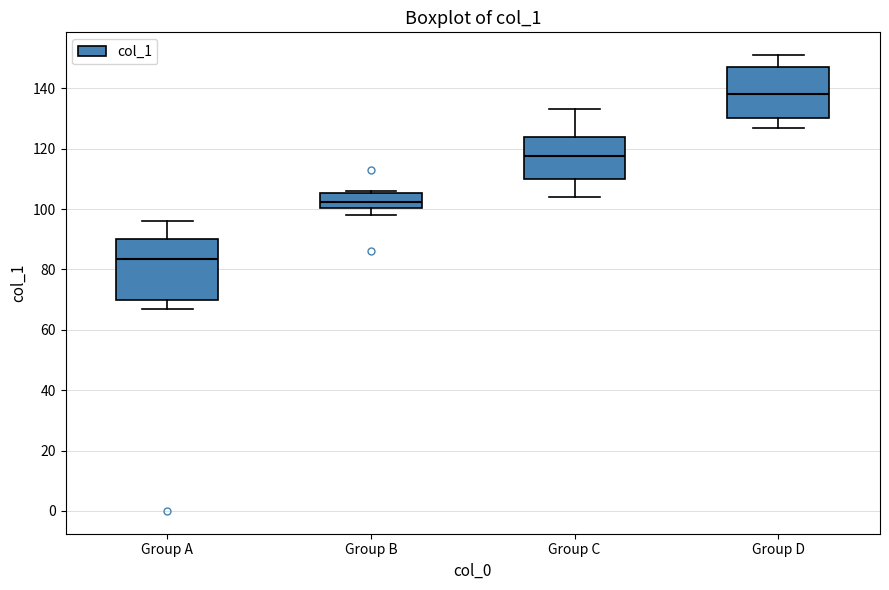

Where is the lower edge of the box for Group A on the y-axis? The values are not printed on the chart, so give them approximately, as read against the axis.

70